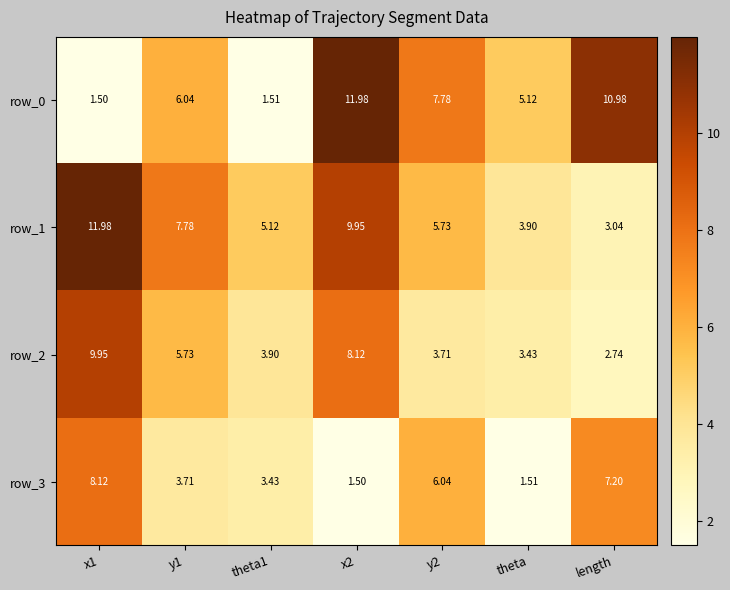

At how many categories does at least one series exceed 11?

2